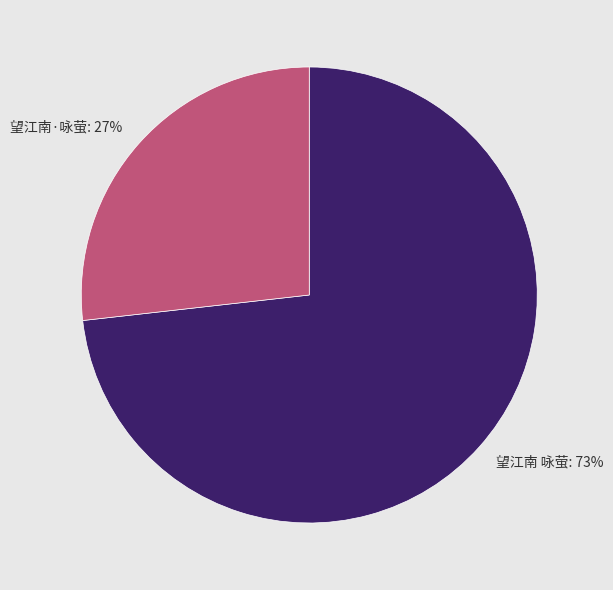

How many segments does this pie chart have?

2